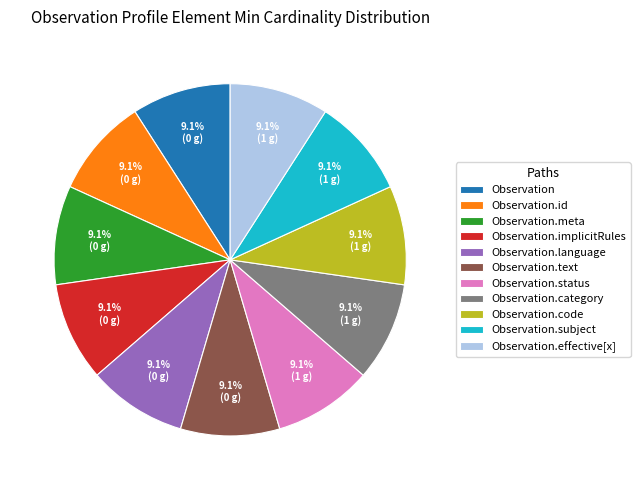

Combined, do Observation.text and Observation.status account for over 50%?

No